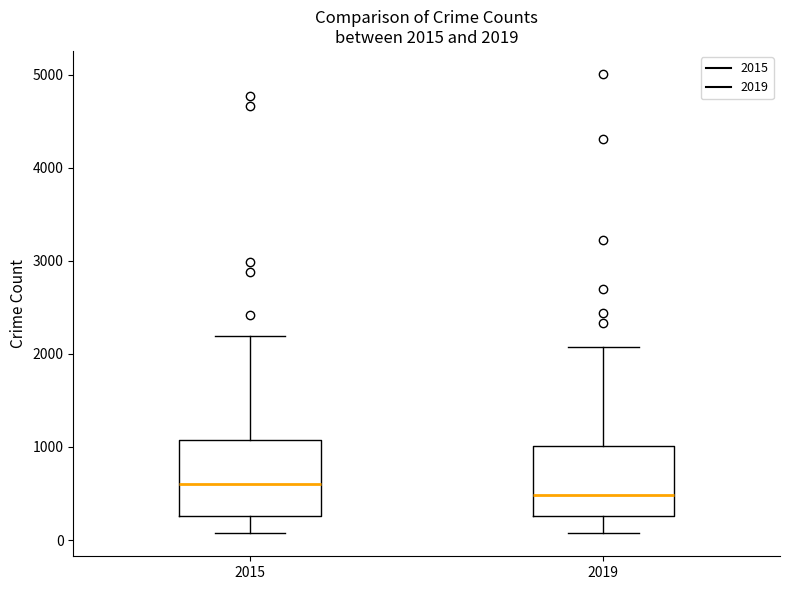

Which box's median line is the highest?

2015